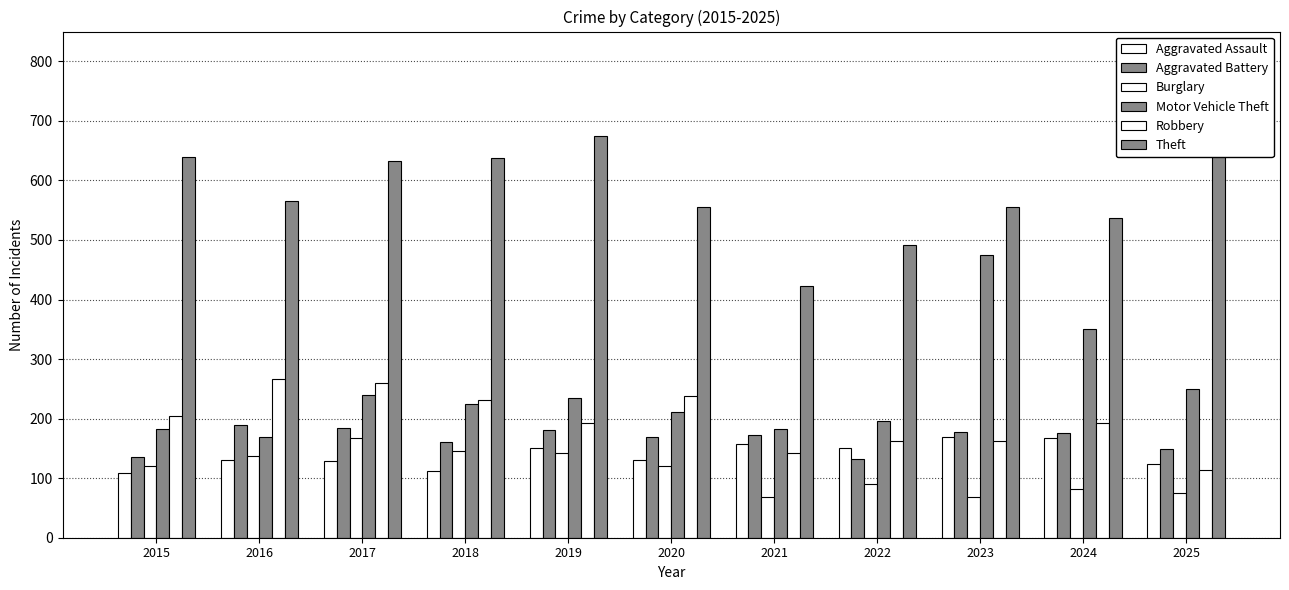

The Motor Vehicle Theft series shows 239 at 2017. True or false?

True